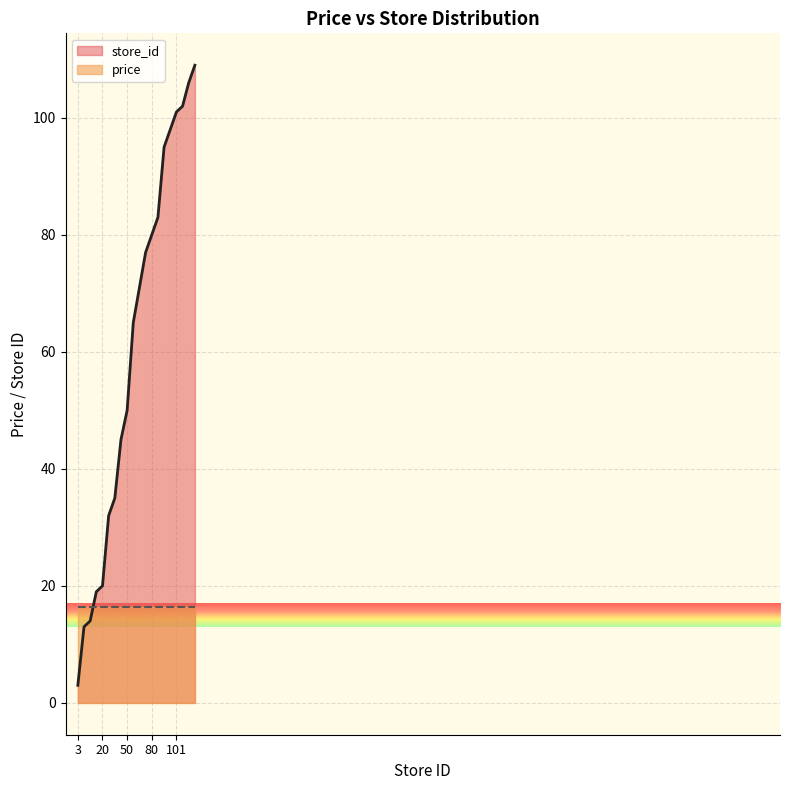

Reading left to right, transcribe all the data shown in this chart.

3=3	13=13	14=14	19=19	20=20	32=32	35=35	45=45	50=50	65=65	71=71	77=77	80=80	83=83	95=95	98=98	101=101	102=102	106=106	109=109